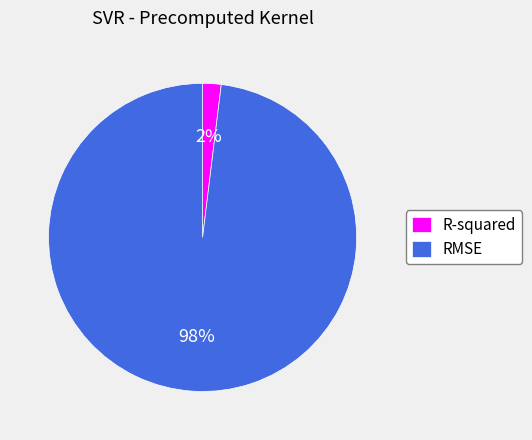

Is the sum of R-squared and RMSE greater than half?

Yes